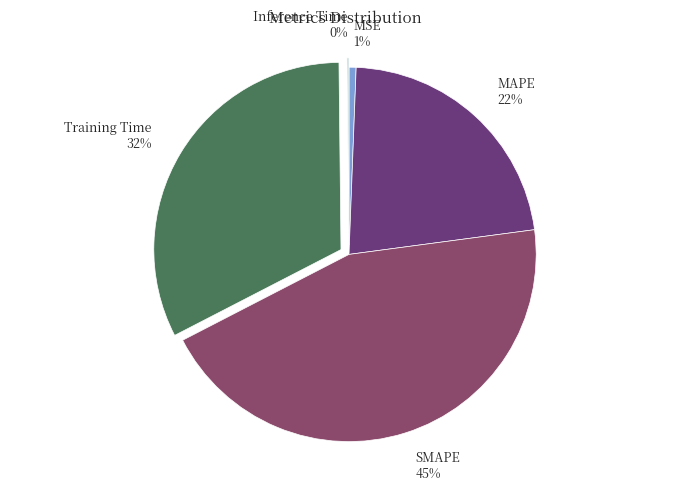

Approximately how many times larger is the value at MAPE 22% compared to SMAPE 45%?

0.5